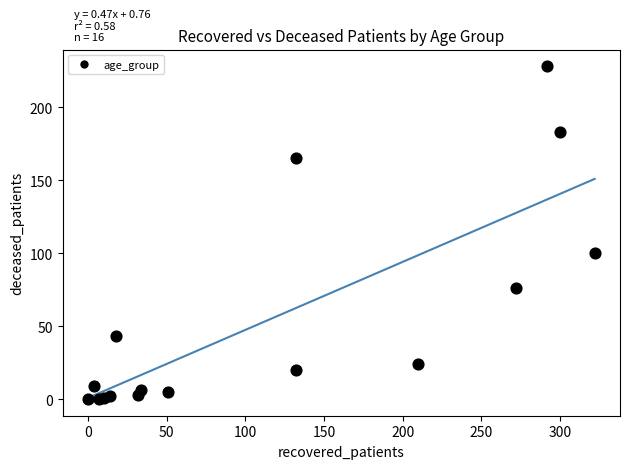

What Y value in the scatter plot is closest to 114?

100